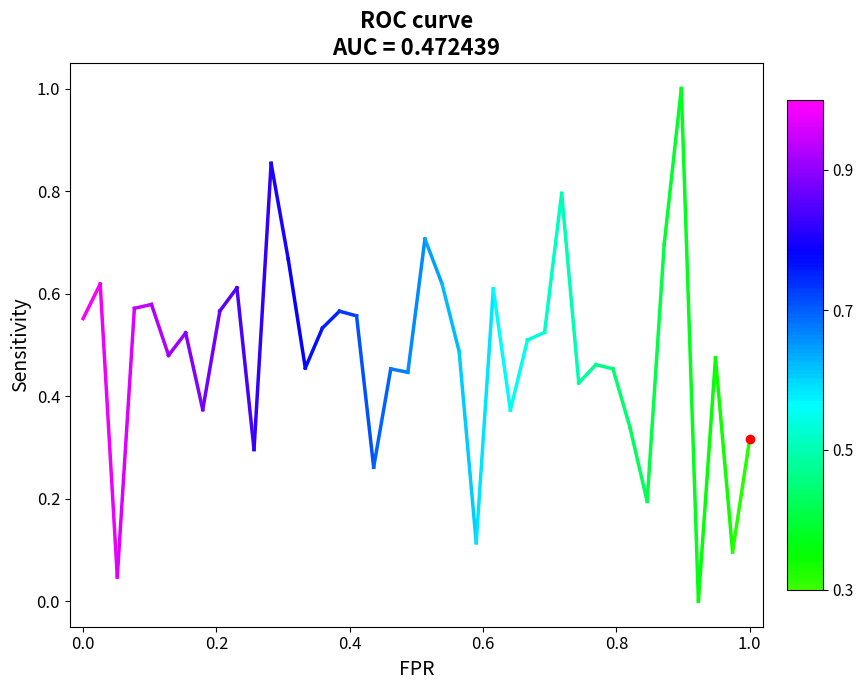

The value at 0.2 is 0.6. True or false?

True